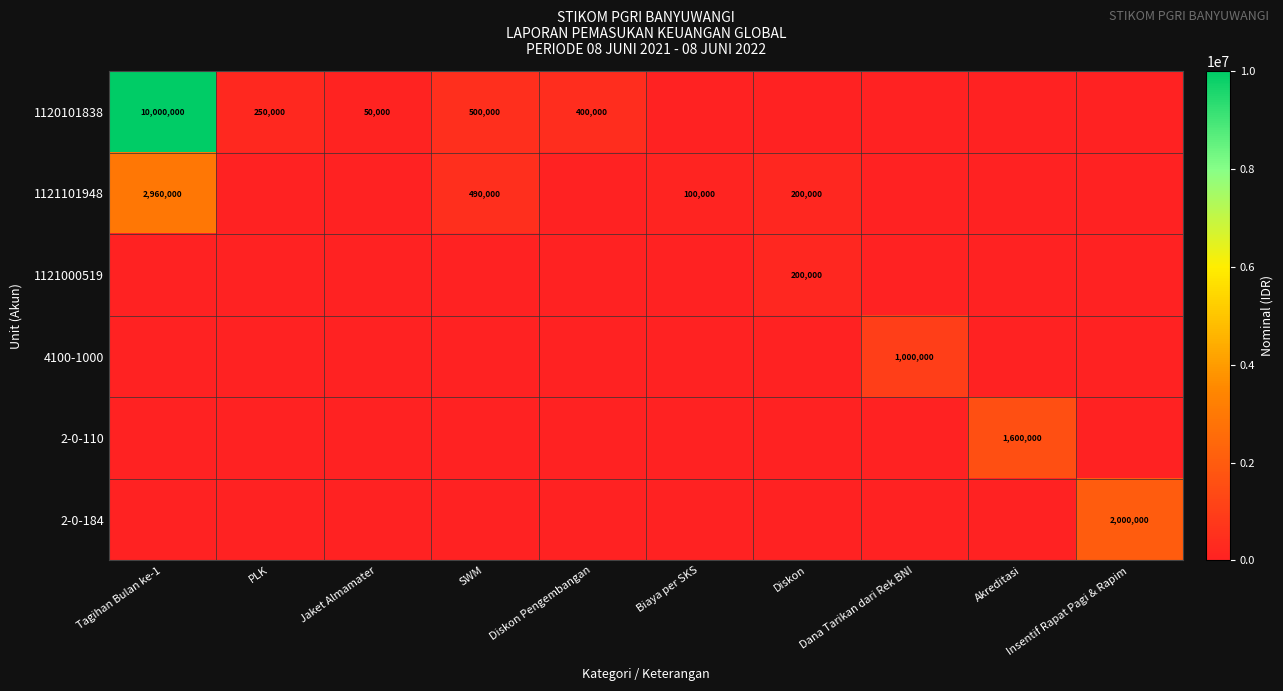

The value of 1120101838 at Diskon Pengembangan is 275713. True or false?

False